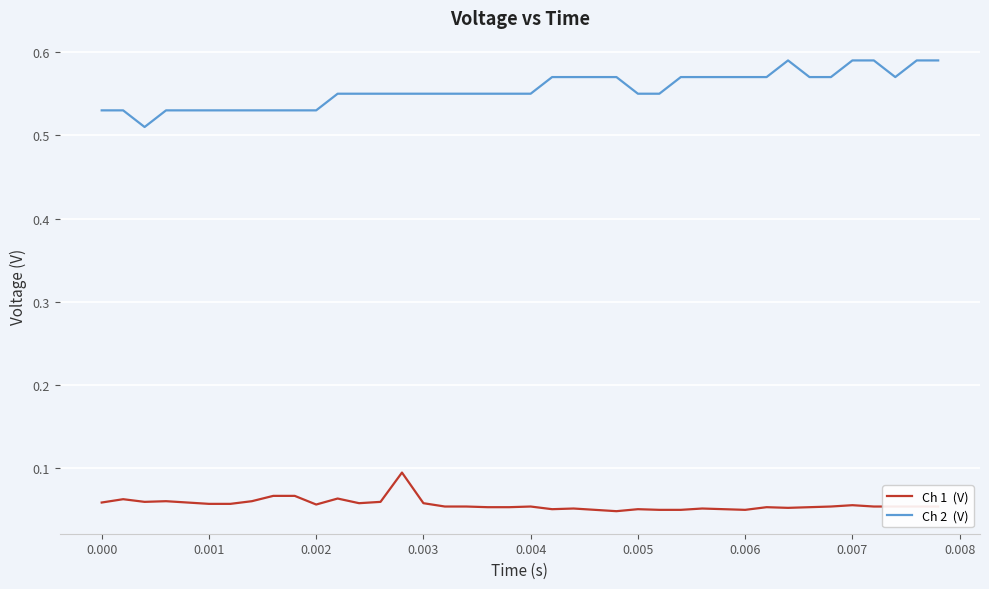

Does the chart display data point markers on the line(s)?

No